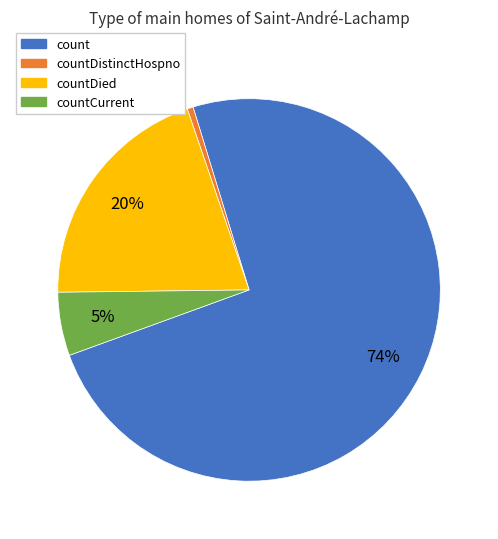

To the nearest percent, what is the average slice percentage?

25%